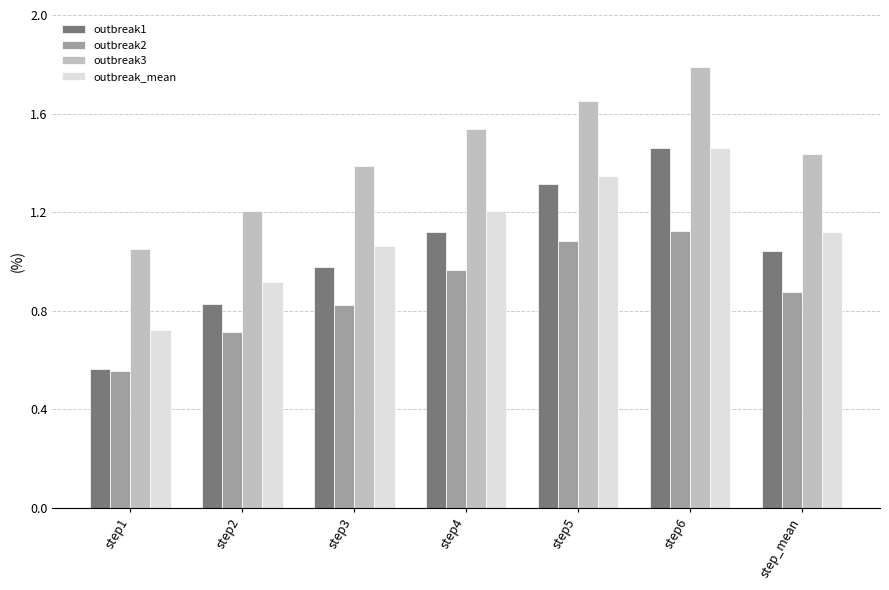

Is the value of outbreak1 at step2 greater than the value of outbreak_mean at step_mean?

No